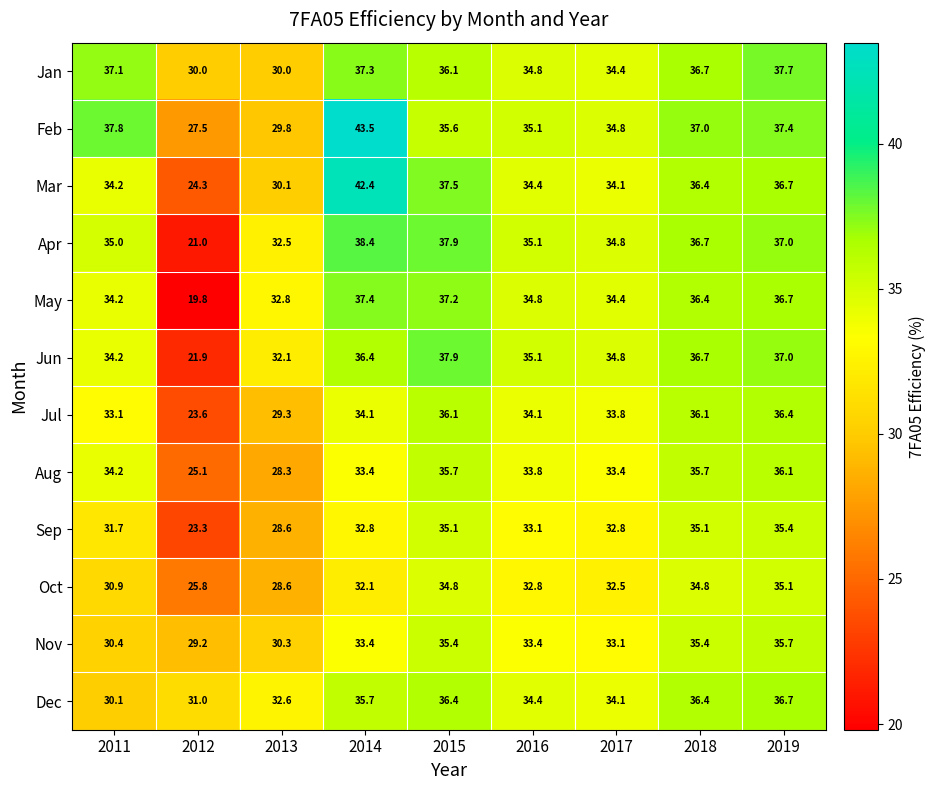

What is the sum of the Jun values at 2018 and 2019?

73.7